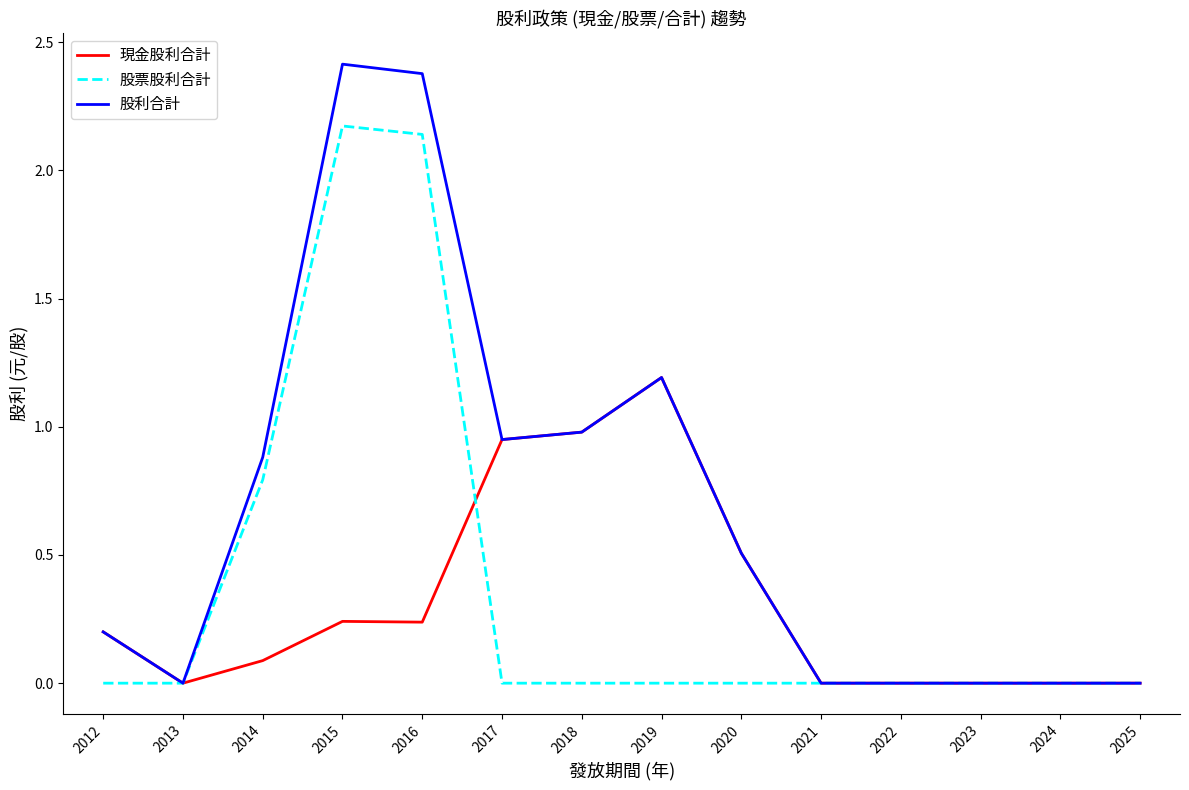

At how many categories does at least one series exceed 1?

3